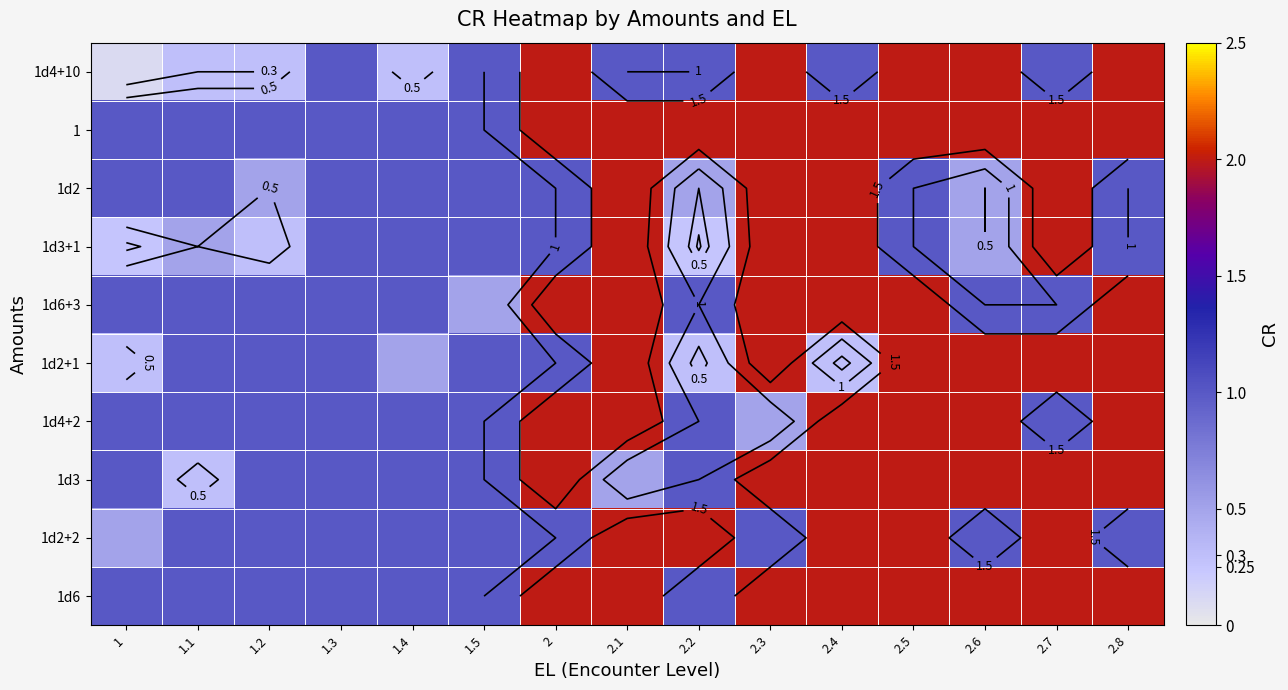

True or false: 1d2 has a value of 0.5 at 2.5.

False